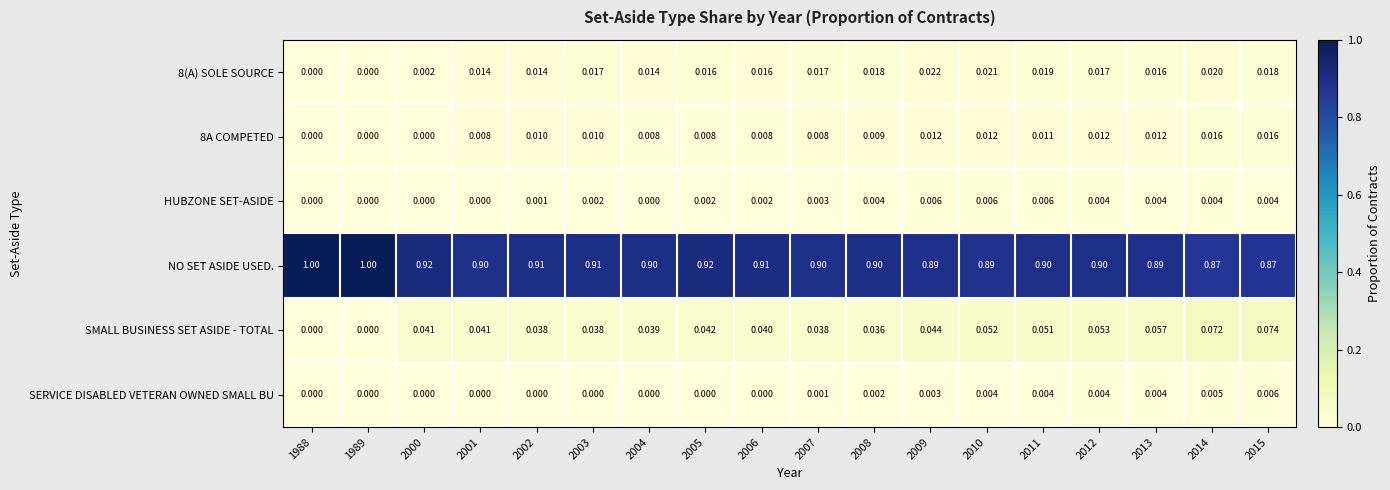

Which series has the largest total across all categories?

NO SET ASIDE USED.